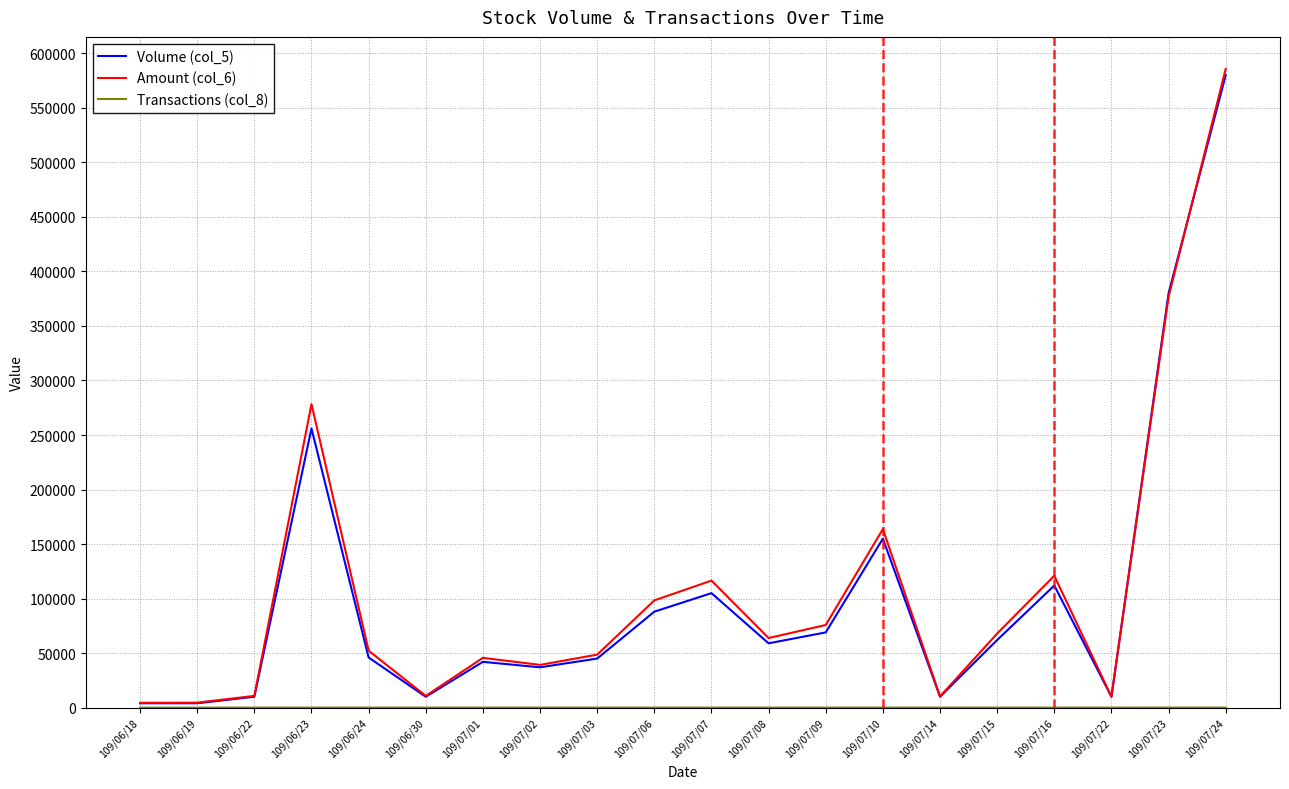

At which category does the chart reach its peak across all series?

109/07/24